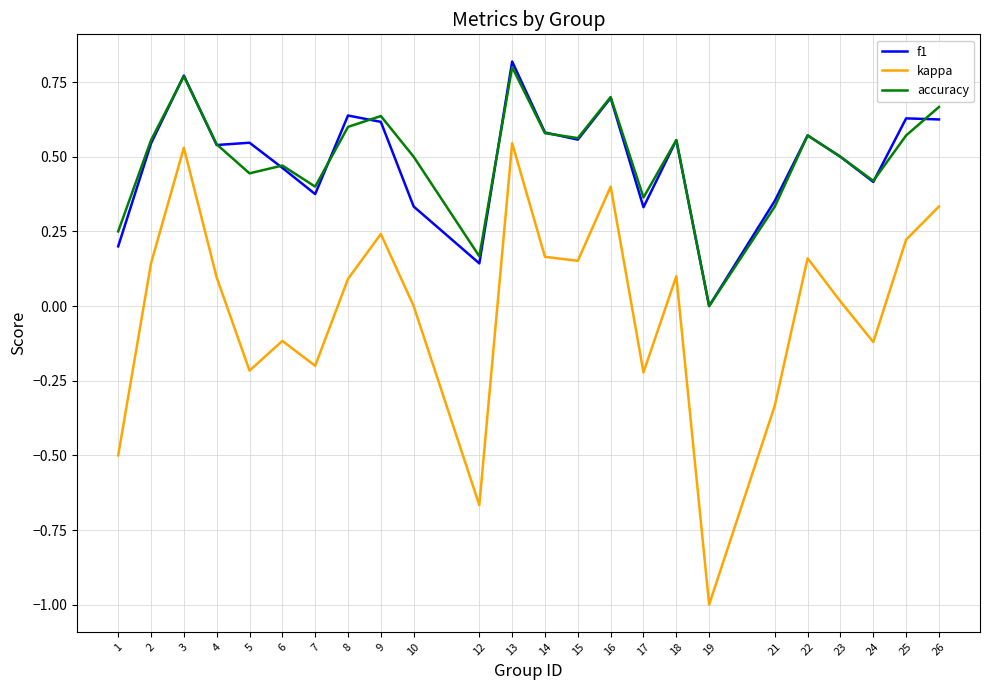

Is the value of kappa at 6 greater than the value of f1 at 21?

No